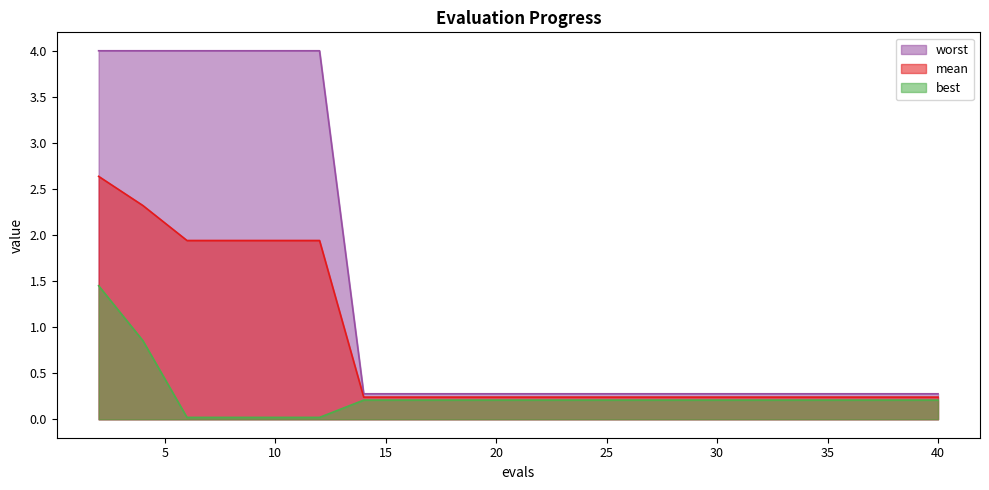

Reading right to left, list all the values displayed in this chart.

mean: 40=0.2	38=0.2	36=0.2	34=0.2	32=0.2	30=0.2	28=0.2	26=0.2	24=0.2	22=0.2	20=0.2	18=0.2	16=0.2	14=0.2	12=1.9	10=1.9	8=1.9	6=1.9	4=2.3	2=2.6
best: 40=0.2	38=0.2	36=0.2	34=0.2	32=0.2	30=0.2	28=0.2	26=0.2	24=0.2	22=0.2	20=0.2	18=0.2	16=0.2	14=0.2	12=0.0	10=0.0	8=0.0	6=0.0	4=0.9	2=1.4
worst: 40=0.3	38=0.3	36=0.3	34=0.3	32=0.3	30=0.3	28=0.3	26=0.3	24=0.3	22=0.3	20=0.3	18=0.3	16=0.3	14=0.3	12=4.0	10=4.0	8=4.0	6=4.0	4=4.0	2=4.0